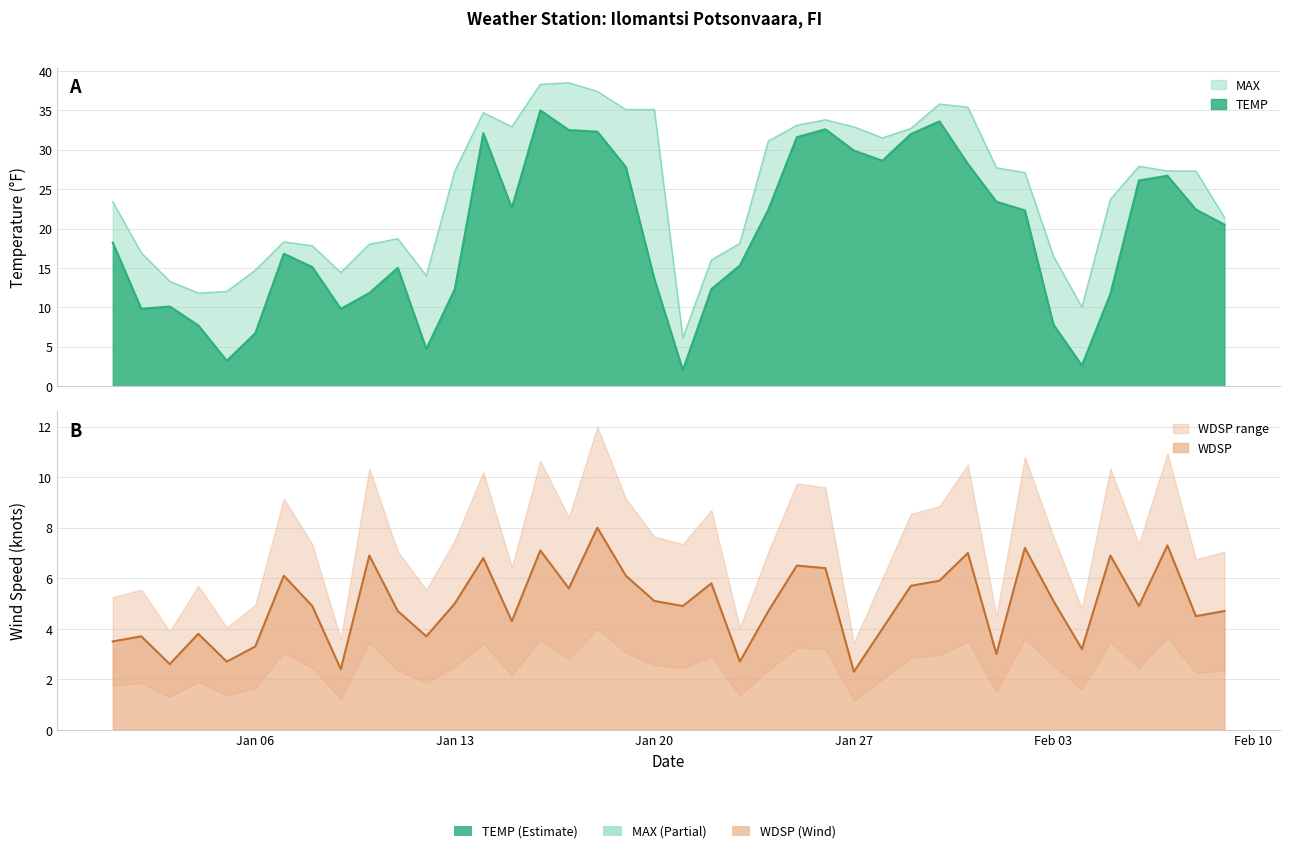

What is the label of the 33rd point from the left?

2025-02-02